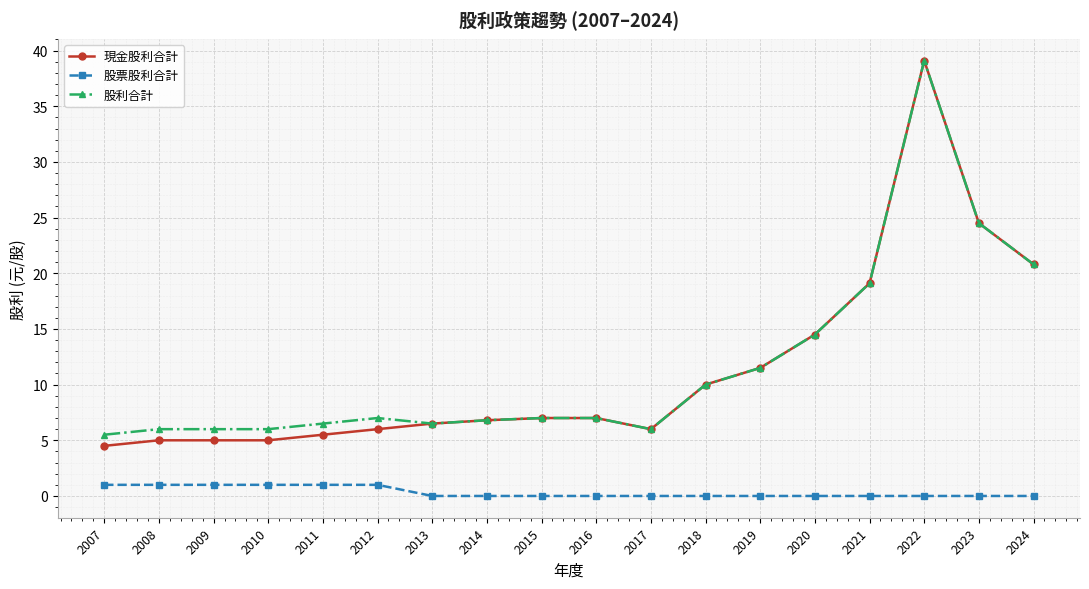

At which label does 股利合計 reach its peak?

2022